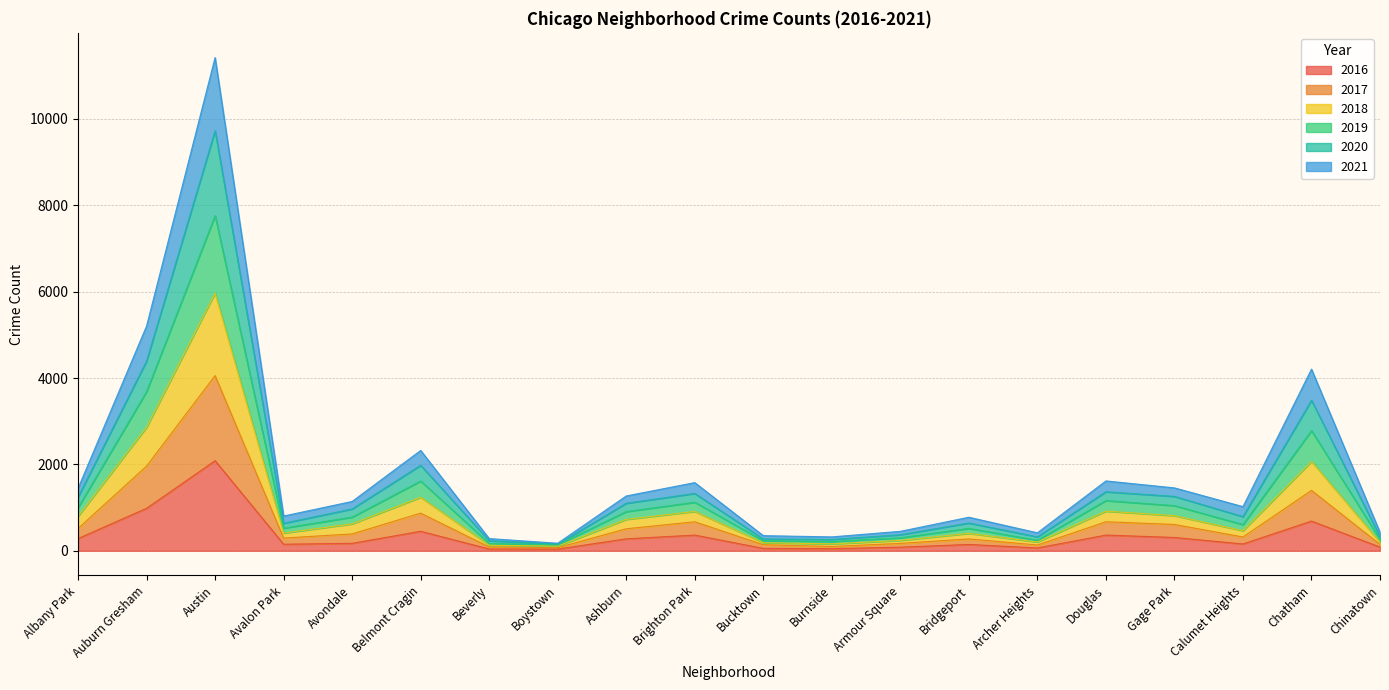

The 2016 series shows 983 at Auburn Gresham. True or false?

True